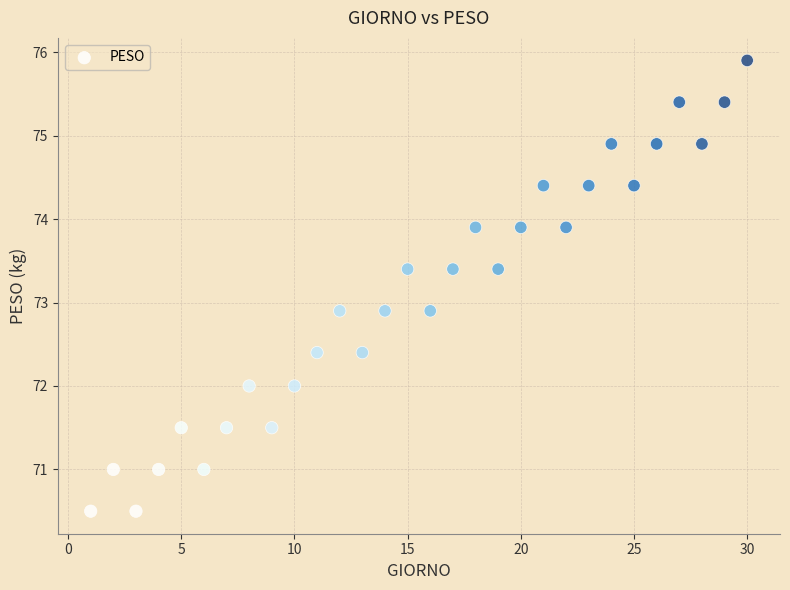

What is the range of X values (max minus min)?

29.0